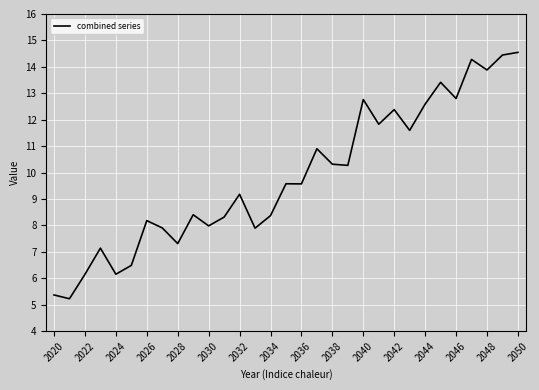

What is the greatest value displayed?

14.5